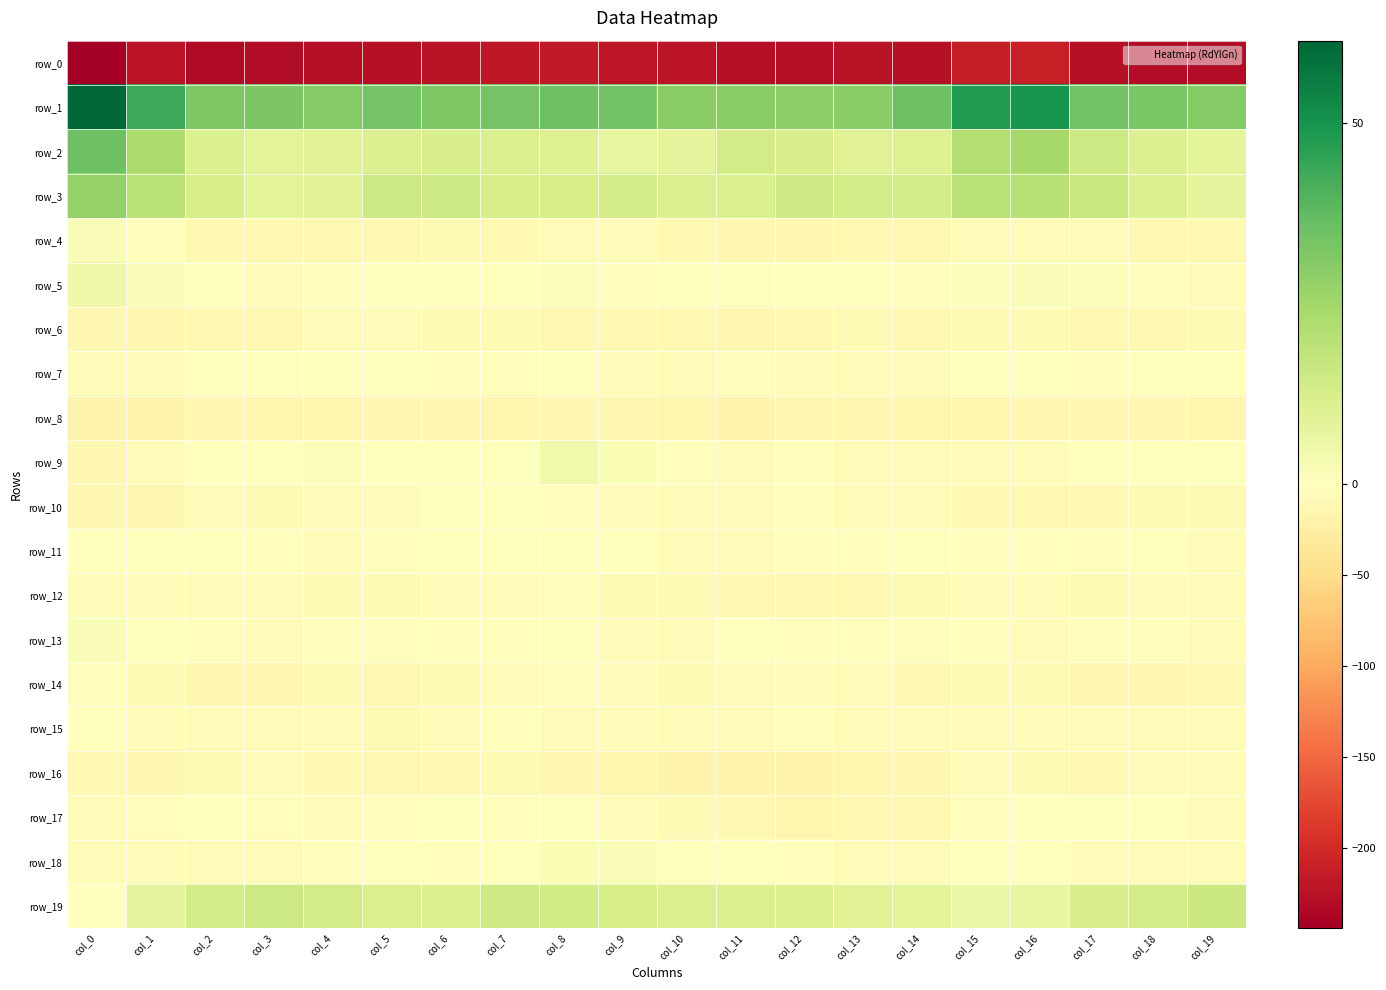

At col_7, list the series in order from largest to smallest.

row_1, row_19, row_3, row_2, row_11, row_9, row_5, row_18, row_10, row_17, row_13, row_7, row_15, row_12, row_14, row_6, row_16, row_4, row_8, row_0